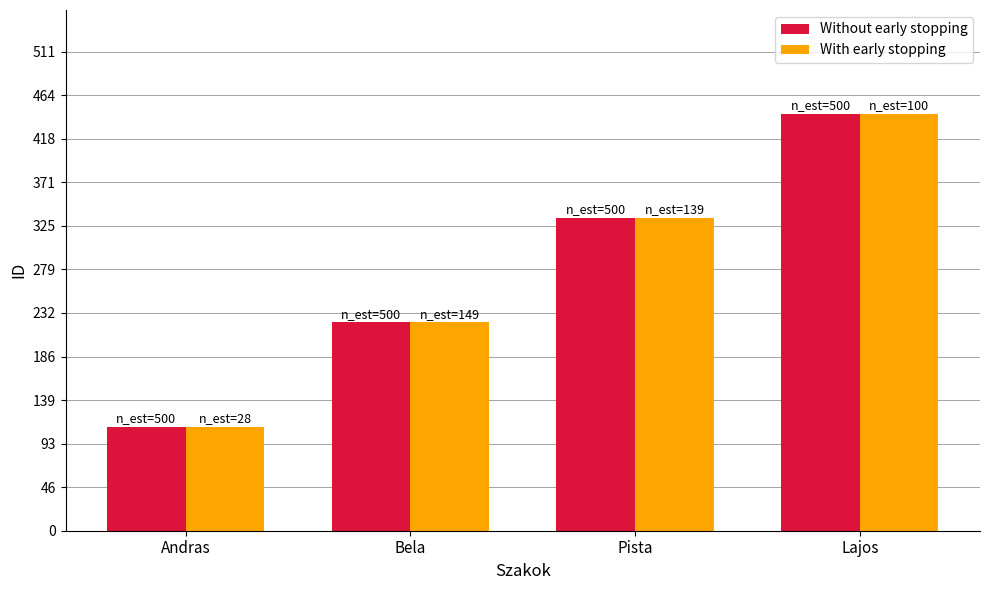

What is the difference between the Without early stopping values at Andras and Lajos?

333